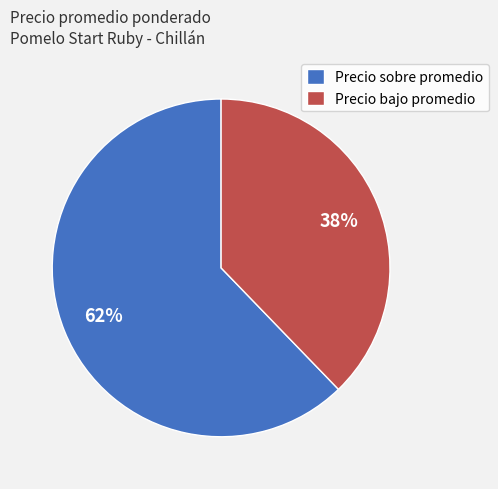

How many slices are in this pie chart?

2